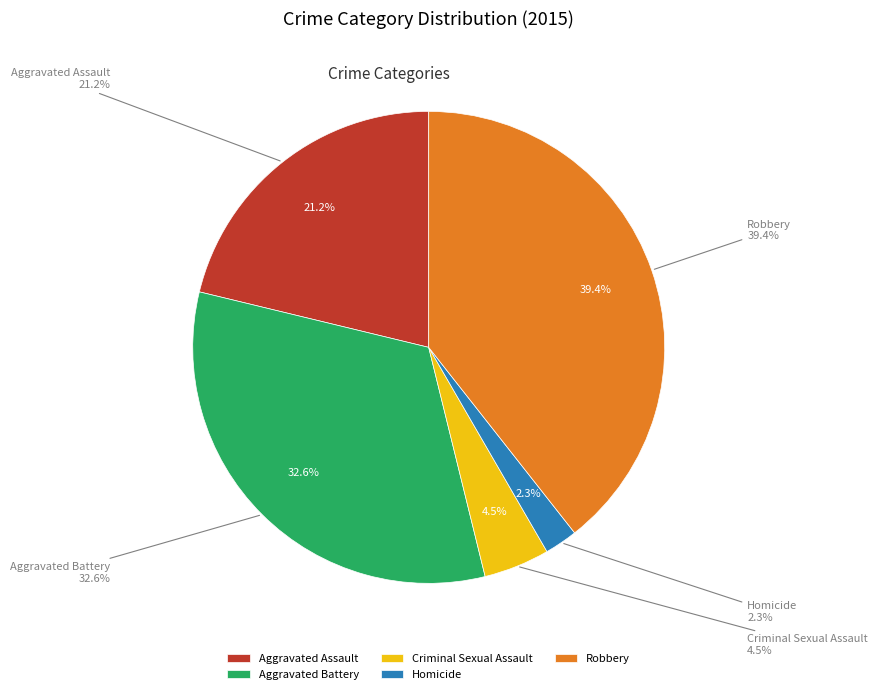

Count the number of slices in the pie.

5